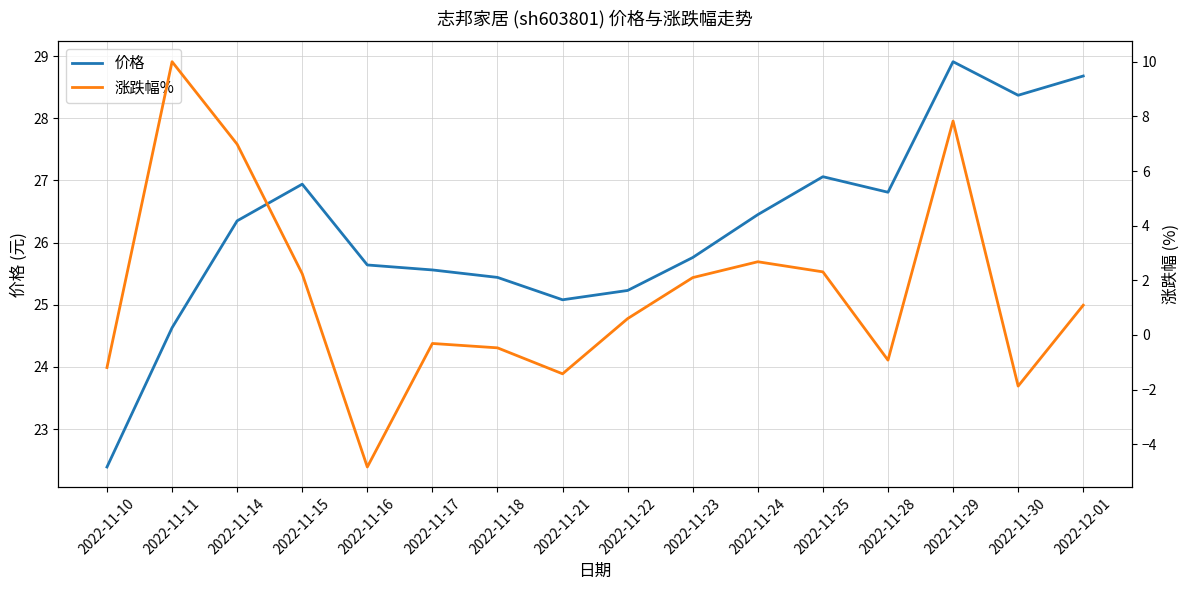

What position from the right is 2022-11-28?

4